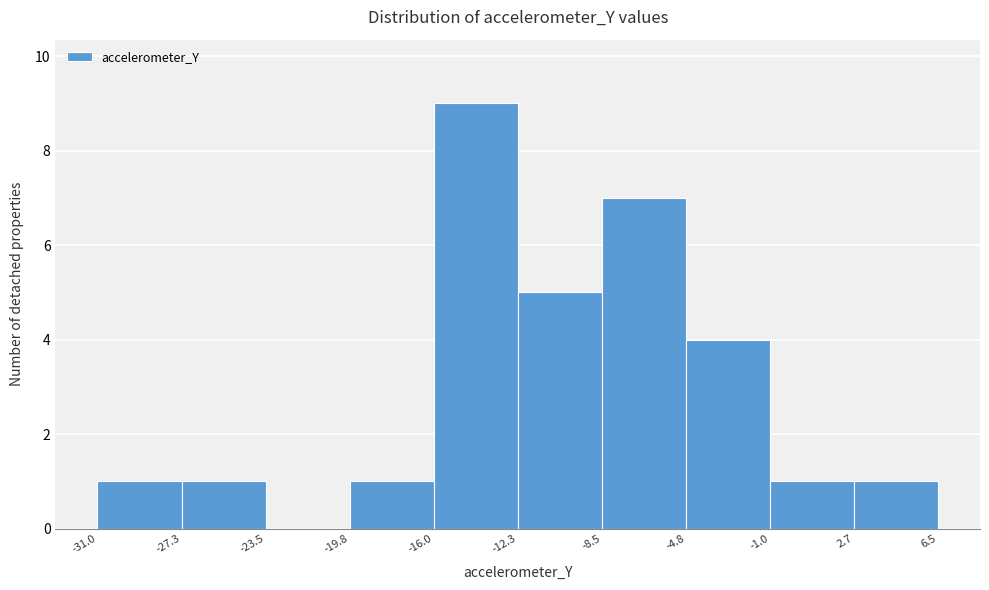

Reading left to right, list every bar in this chart as the range it spans on the x-axis followed by its height. The values are not printed on the chart, so give them approximately, as read against the axis.

-31.0 to -27.3: 1
-27.3 to -23.5: 1
-23.5 to -19.8: 0
-19.8 to -16.0: 1
-16.0 to -12.3: 9
-12.3 to -8.5: 5
-8.5 to -4.8: 7
-4.8 to -1.0: 4
-1.0 to 2.7: 1
2.7 to 6.5: 1